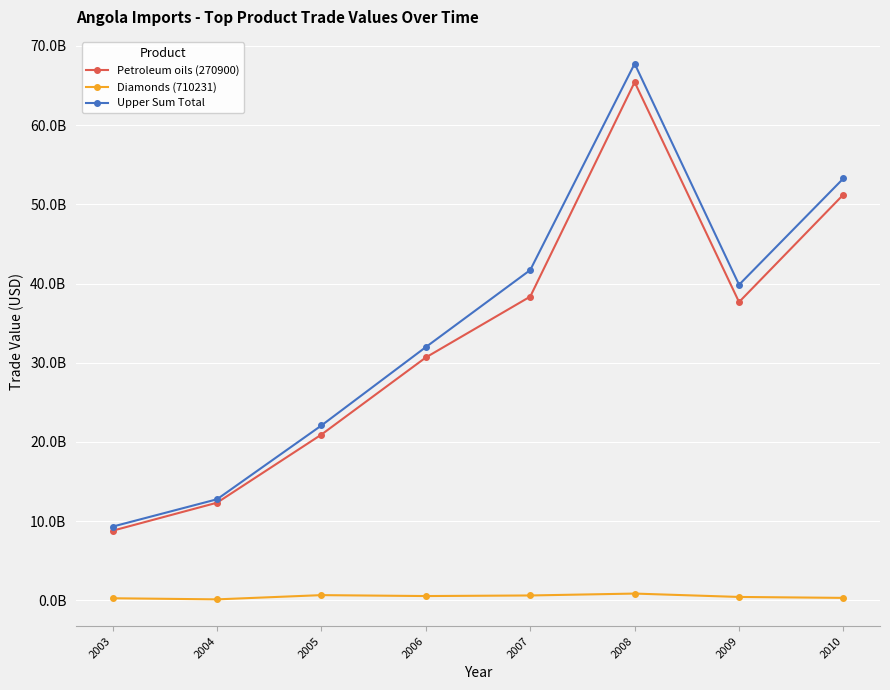

Is it true that Upper Sum Total equals 39844603719.0 at 2009?

True